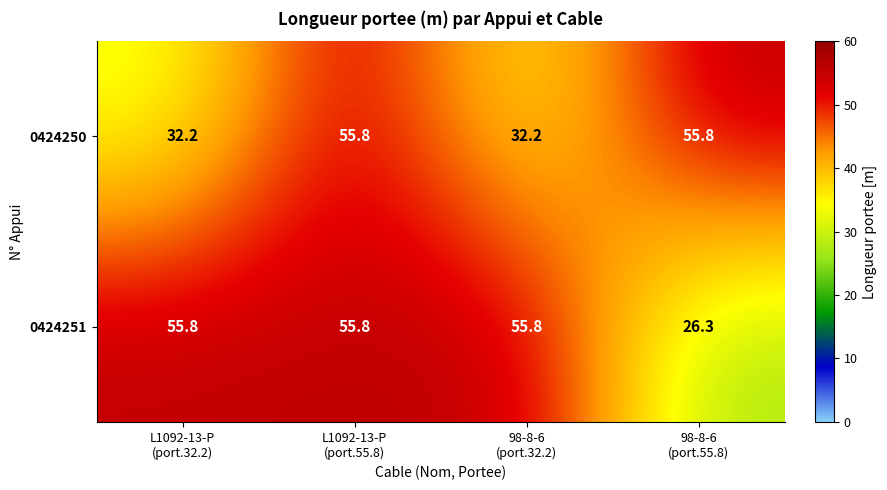

Which series has the largest total across all categories?

0424251